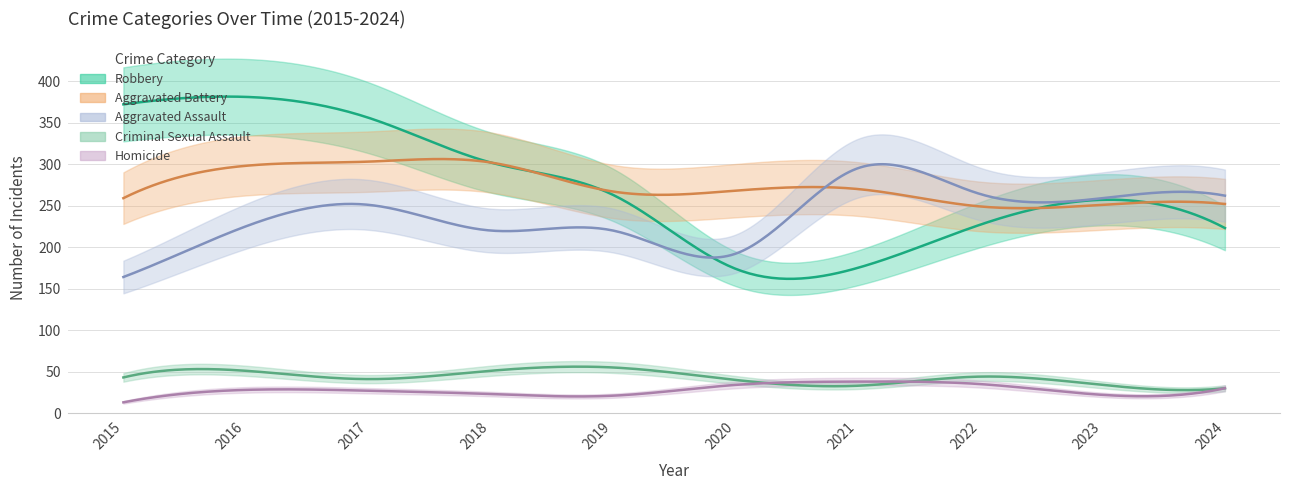

At which category does the chart reach its peak across all series?

2016